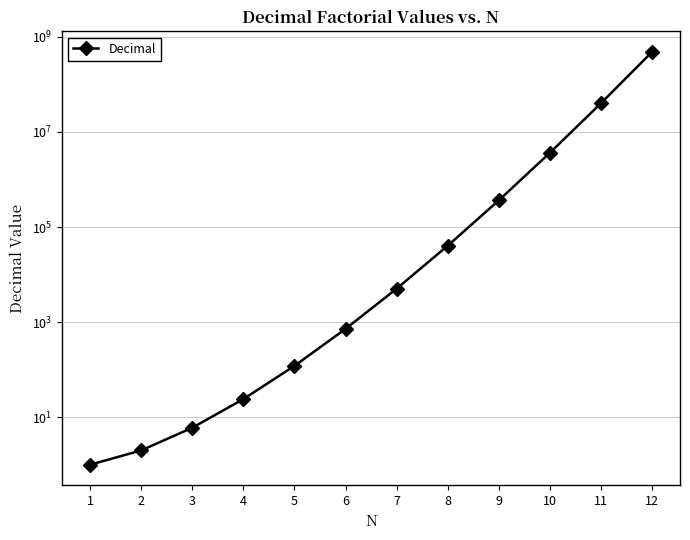

Rank the categories by value from lowest to highest.

1, 2, 3, 4, 5, 6, 7, 8, 9, 10, 11, 12